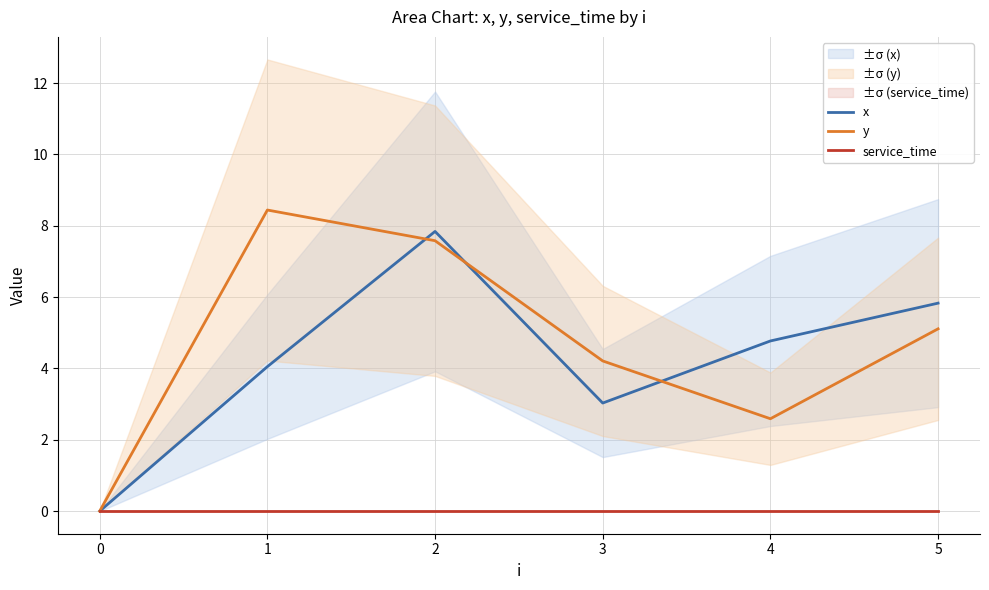

List the labels in order of x value, smallest first.

0, 3, 1, 4, 5, 2